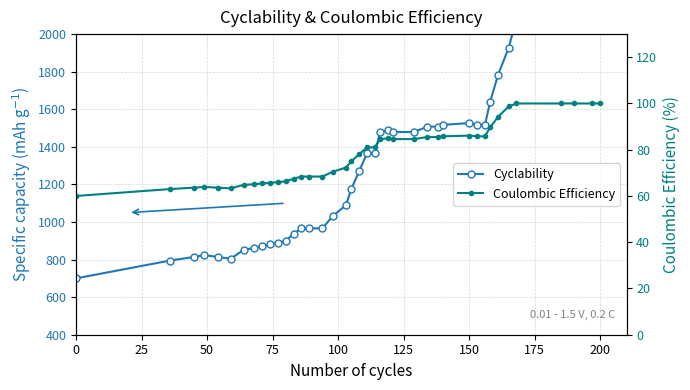

How many values in the Cyclability series are below 1365?

20